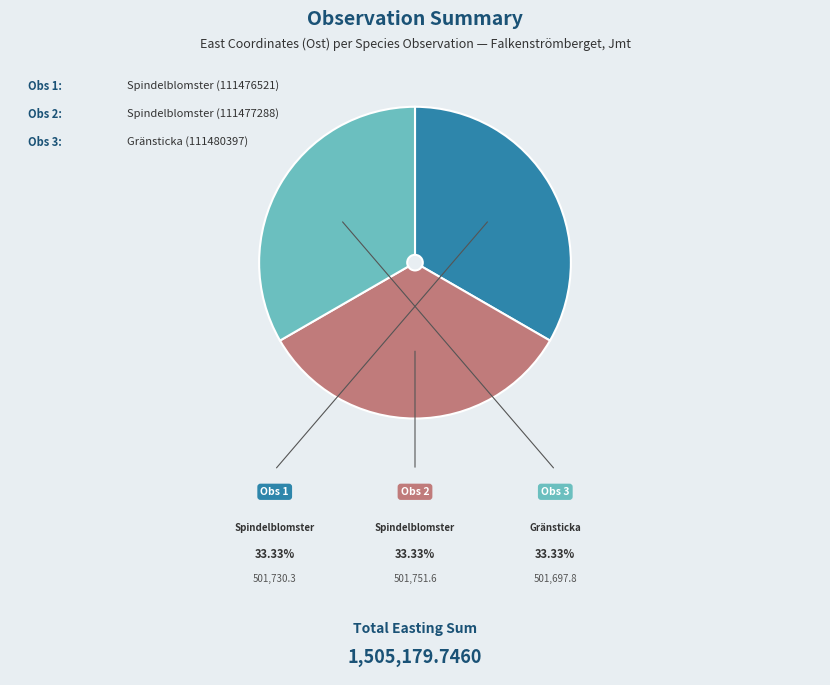

Is there any slice that represents more than half of the pie?

No